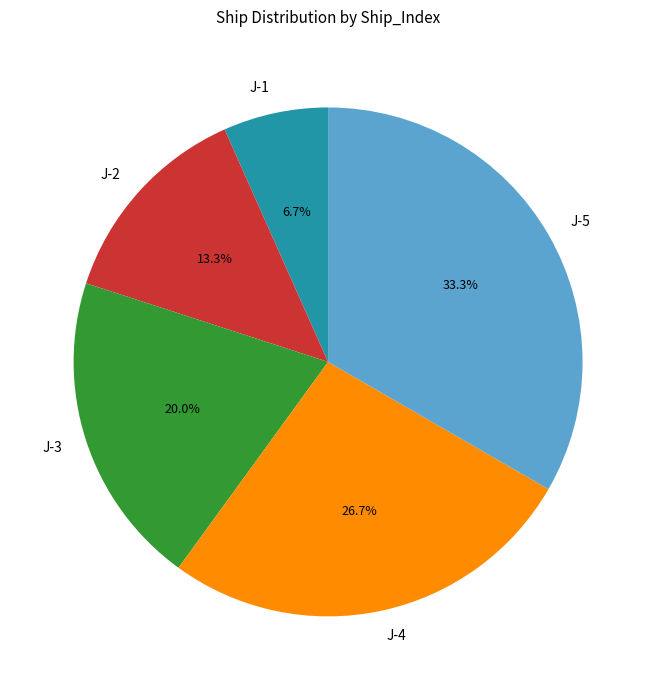

To the nearest percent, what percentage of the pie is J-3?

20%